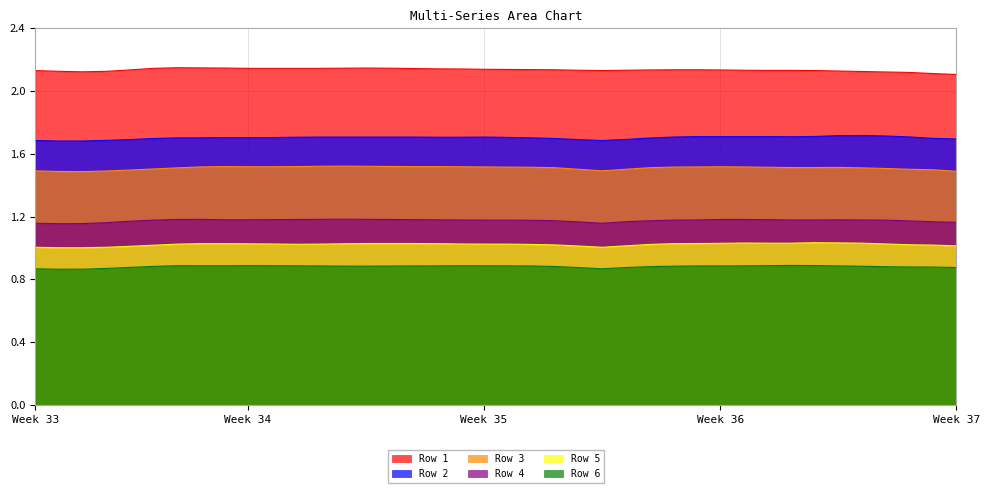

What is the total value across all series at 30?

8.5